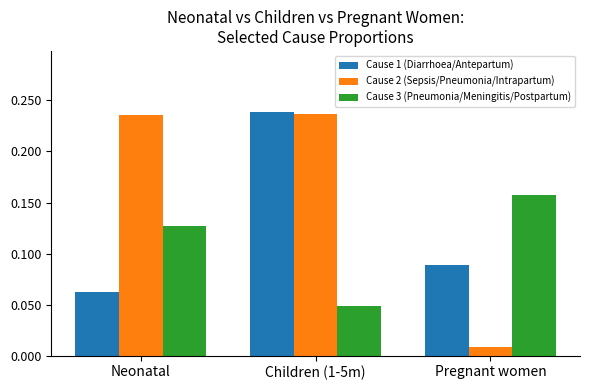

At which category is the sum across all series the highest?

Children (1-5m)